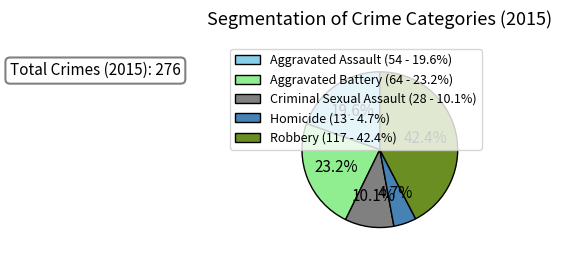

To the nearest percent, what is the combined percentage of Aggravated Battery and Criminal Sexual Assault?

33%